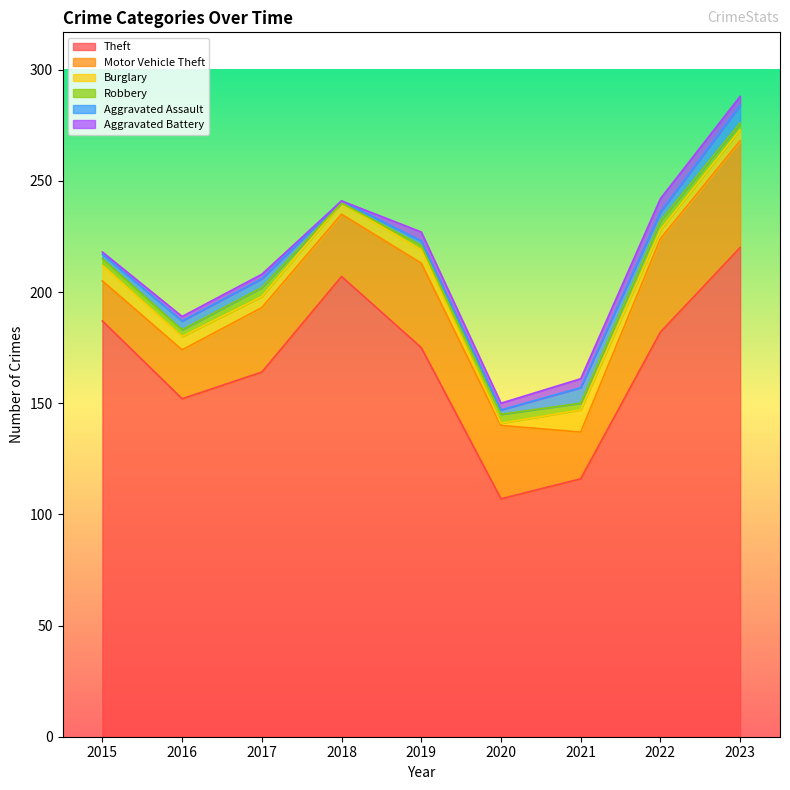

Is the value of Motor Vehicle Theft at 2015 greater than the value of Aggravated Battery at 2022?

Yes